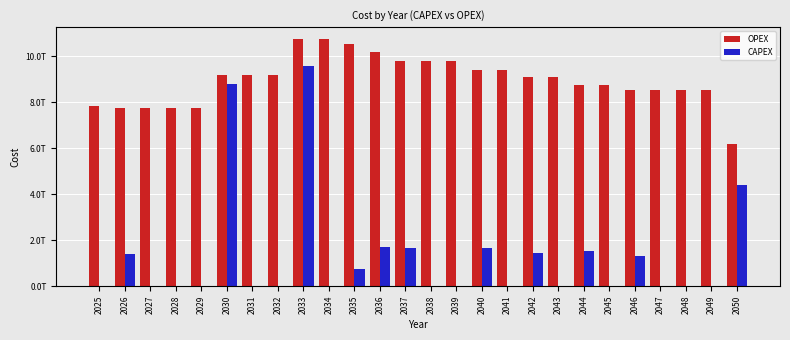

Reading right to left, extract all data points from this chart.

OPEX: 2050=6194817382600	2049=8534665180979	2048=8534665180979	2047=8534665180979	2046=8534665180979	2045=8744021939666	2044=8744021939666	2043=9091070559866	2042=9091070559866	2041=9421697321066	2040=9421697321066	2039=9798214054916	2038=9798214054916	2037=9798214054916	2036=10174822021316	2035=10561374335666	2034=10735993436366	2033=10735993436366	2032=9189506257206	2031=9189506257206	2030=9189506257206	2029=7771036017206	2028=7771036017206	2027=7771036017206	2026=7771036017206	2025=7857181487969
CAPEX: 2050=4385200000000	2049=0	2048=0	2047=0	2046=1295600000000	2045=0	2044=1521600000000	2043=0	2042=1449600000000	2041=0	2040=1650800000000	2039=0	2038=0	2037=1651200000000	2036=1694800000000	2035=765600000000	2034=0	2033=9594200000000	2032=0	2031=0	2030=8800000000000	2029=0	2028=0	2027=0	2026=1378502205000	2025=0